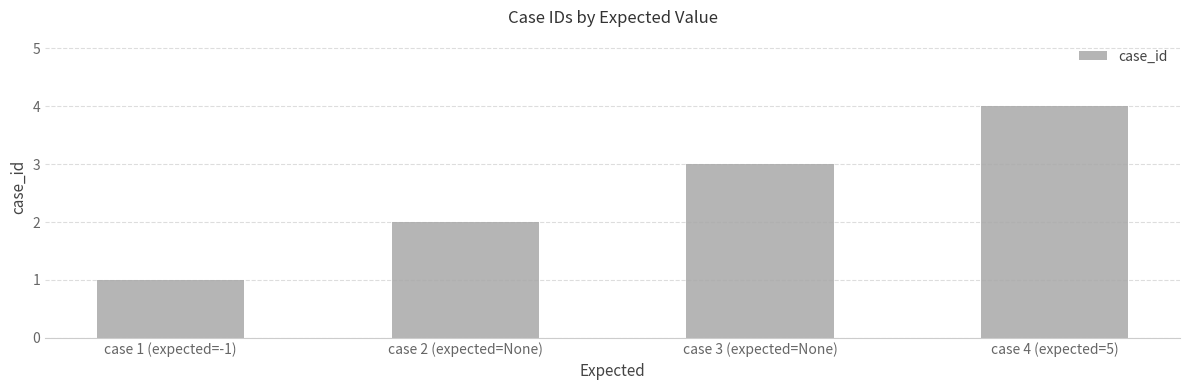

What is the change in value from case 2 (expected=None) to case 4 (expected=5)?

+2